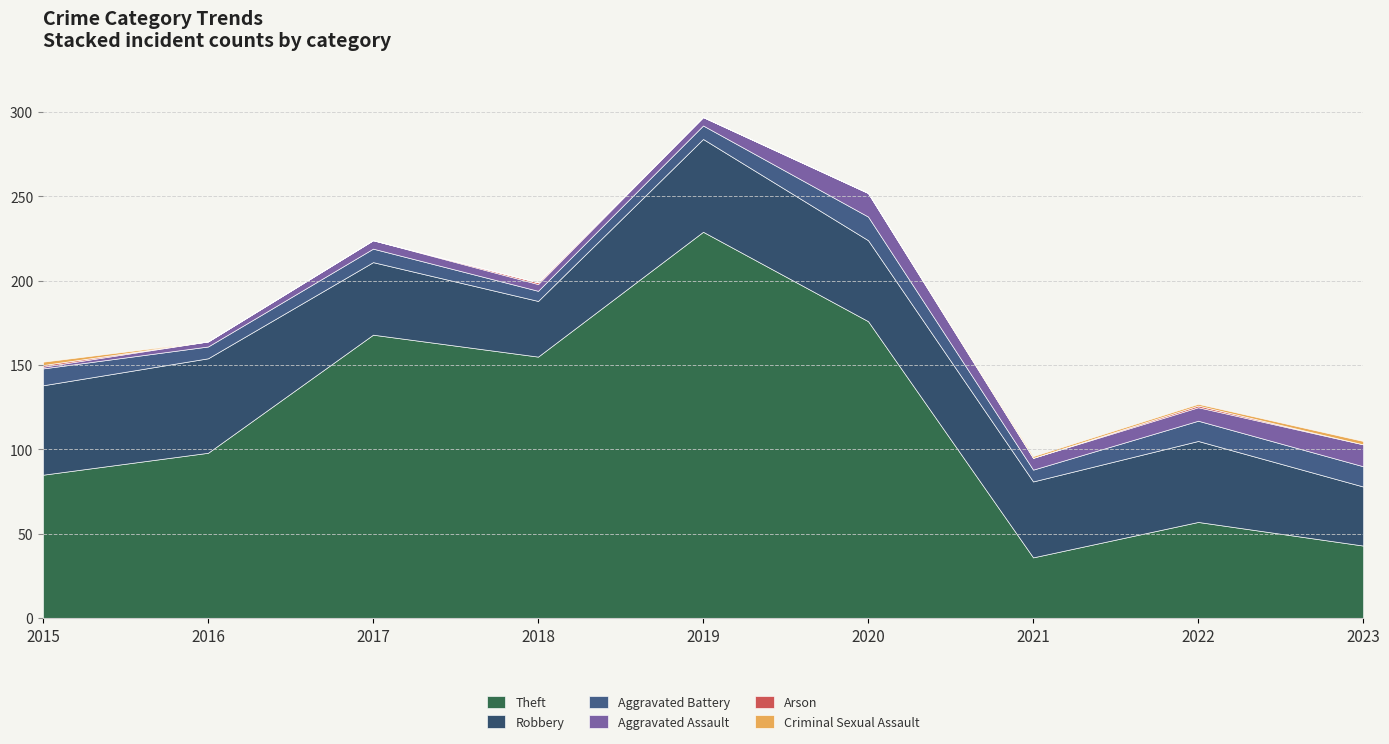

Reading left to right, list all the values displayed in this chart.

Theft: 2015=85	2016=98	2017=168	2018=155	2019=229	2020=176	2021=36	2022=57	2023=43
Robbery: 2015=53	2016=56	2017=43	2018=33	2019=55	2020=48	2021=45	2022=48	2023=35
Aggravated Battery: 2015=10	2016=7	2017=8	2018=6	2019=8	2020=14	2021=7	2022=12	2023=12
Aggravated Assault: 2015=1	2016=3	2017=5	2018=4	2019=5	2020=14	2021=7	2022=8	2023=13
Arson: 2015=1	2016=0	2017=0	2018=1	2019=0	2020=0	2021=0	2022=1	2023=0
Criminal Sexual Assault: 2015=2	2016=0	2017=0	2018=0	2019=0	2020=0	2021=1	2022=1	2023=2